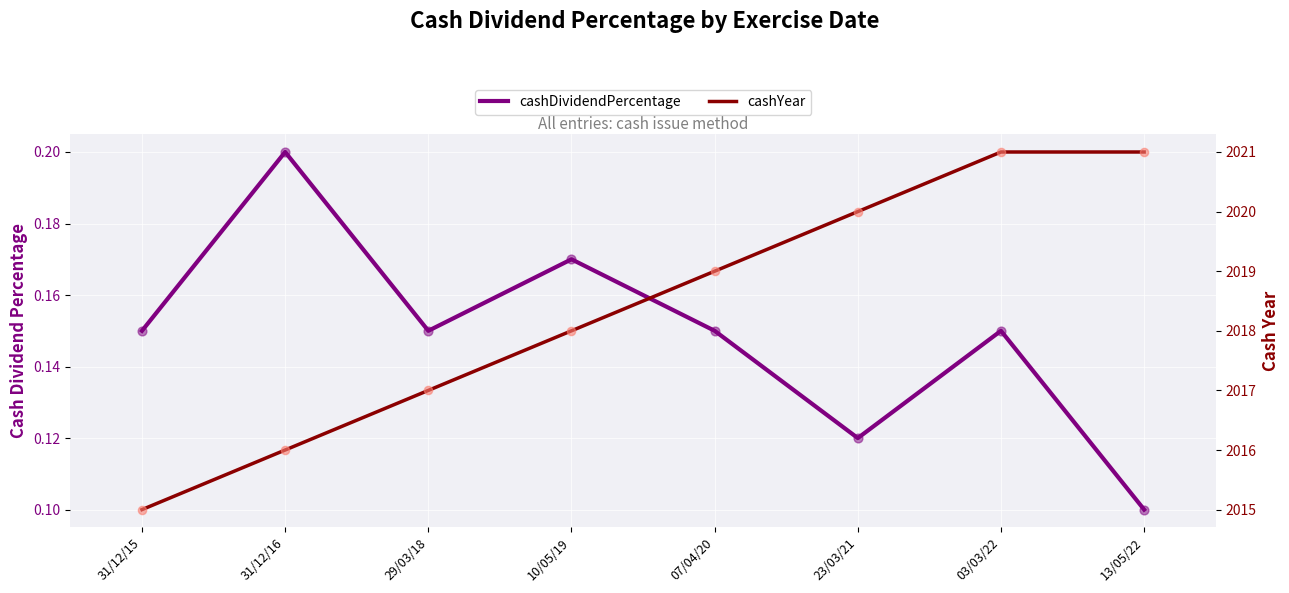

Is the value of cashDividendPercentage at 07/04/20 greater than the value of cashYear at 03/03/22?

No